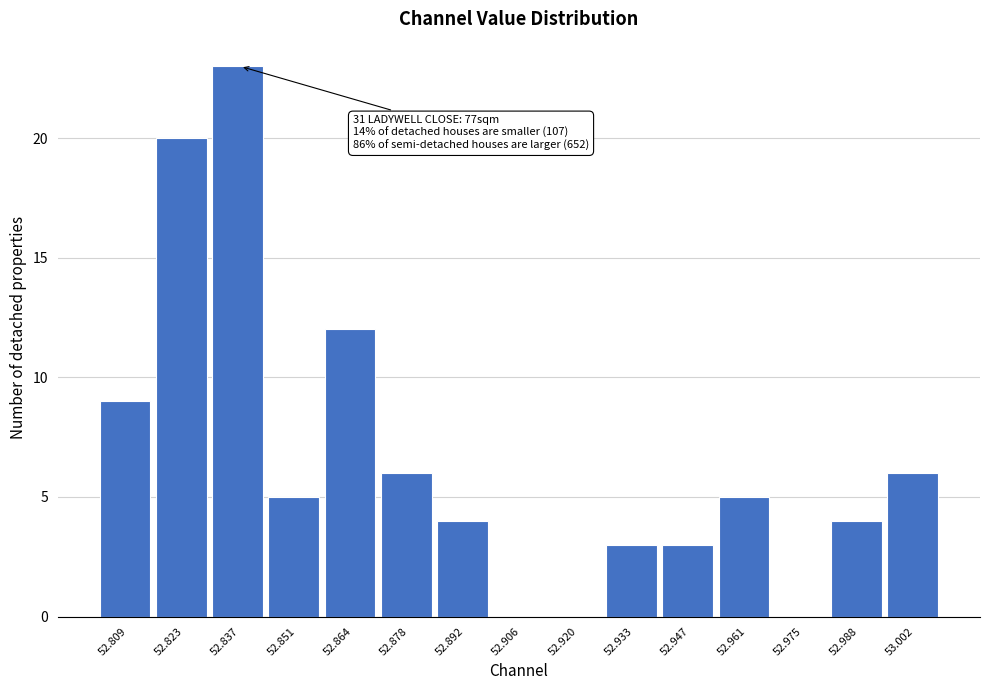

Reading left to right, what are all the values shown in this chart?

52.809=9	52.823=20	52.837=23	52.851=5	52.864=12	52.878=6	52.892=4	52.906=0	52.920=0	52.933=3	52.947=3	52.961=5	52.975=0	52.988=4	53.002=6